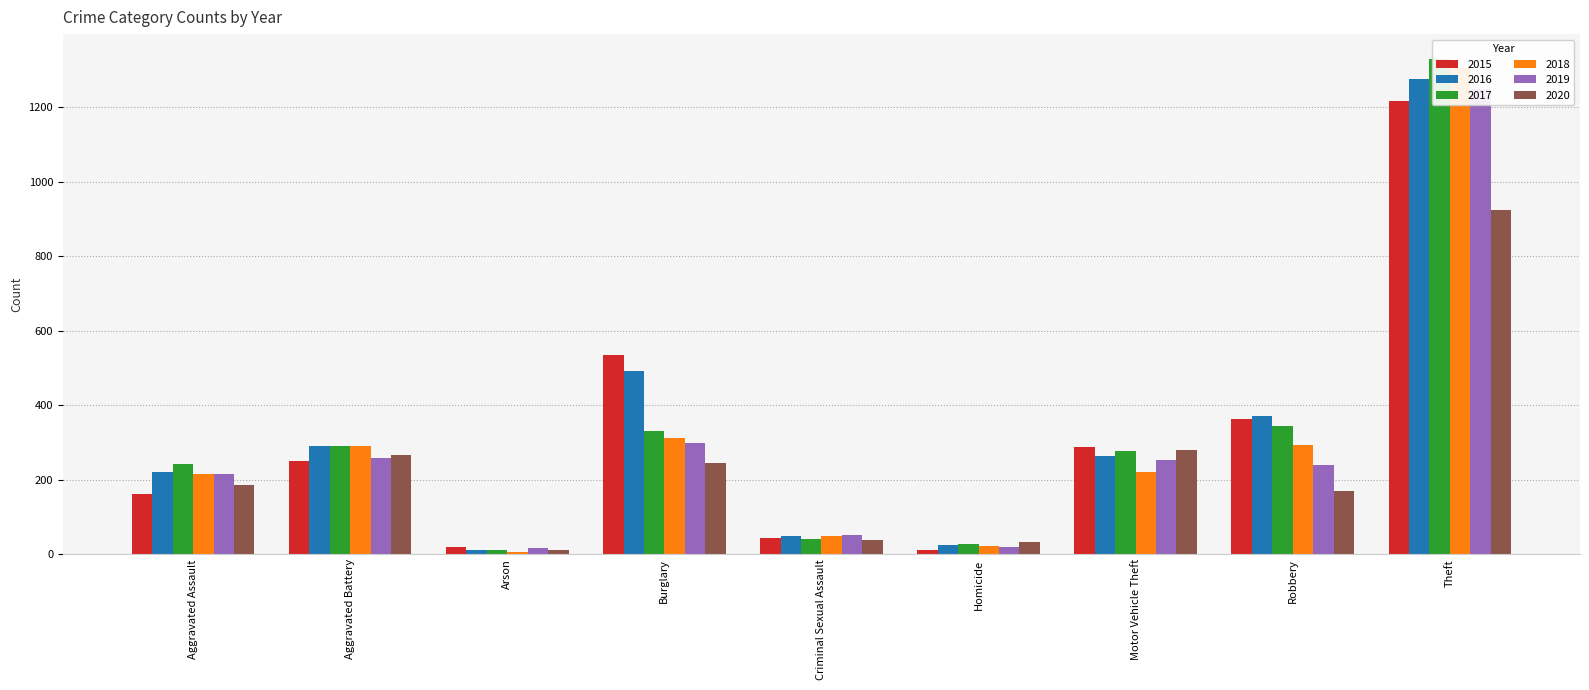

How many values in the 2018 series are below 222?

4